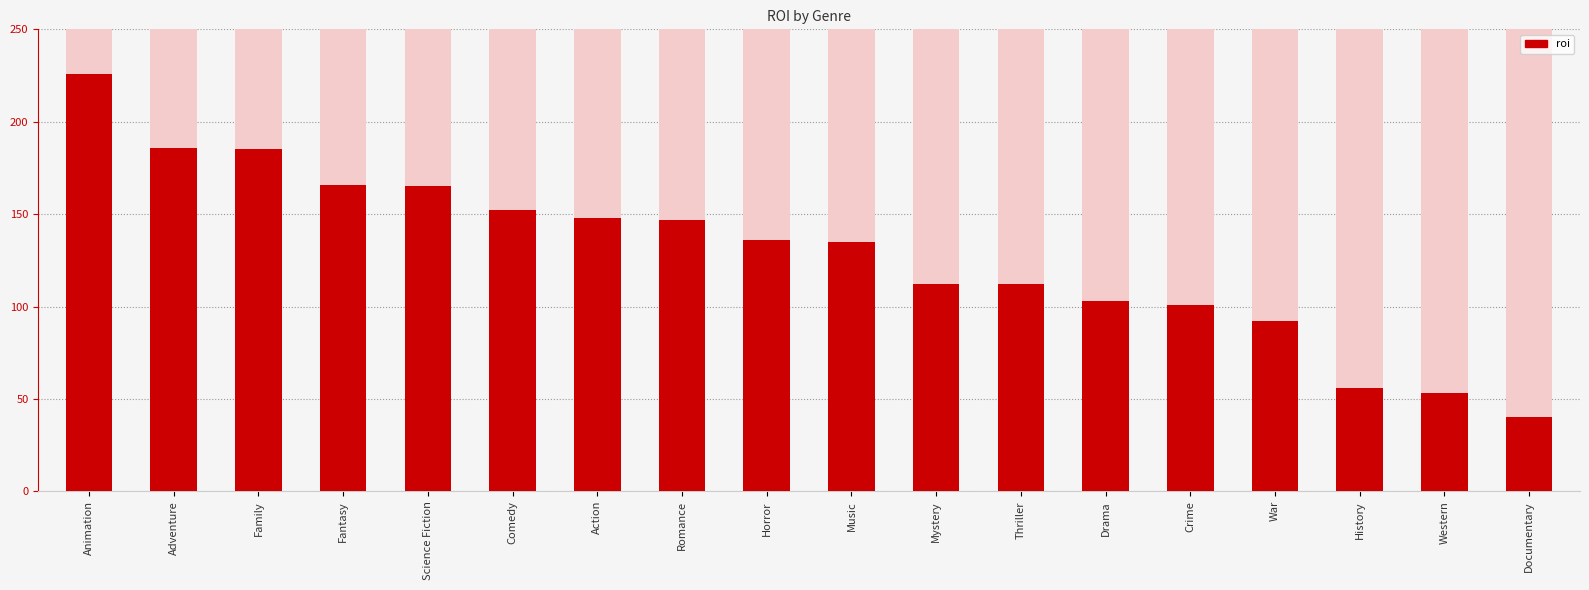

Rank the categories by value from lowest to highest.

Documentary, Western, History, War, Crime, Drama, Mystery, Thriller, Music, Horror, Romance, Action, Comedy, Science Fiction, Fantasy, Family, Adventure, Animation